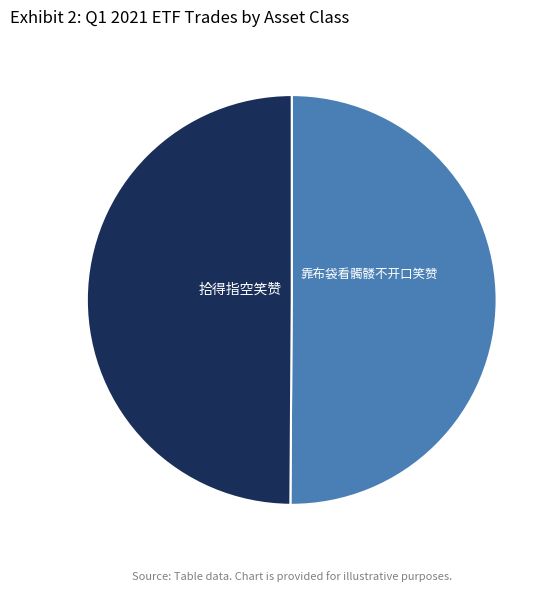

To the nearest percent, what percentage of the pie is 拾得指空笑赞?

50%